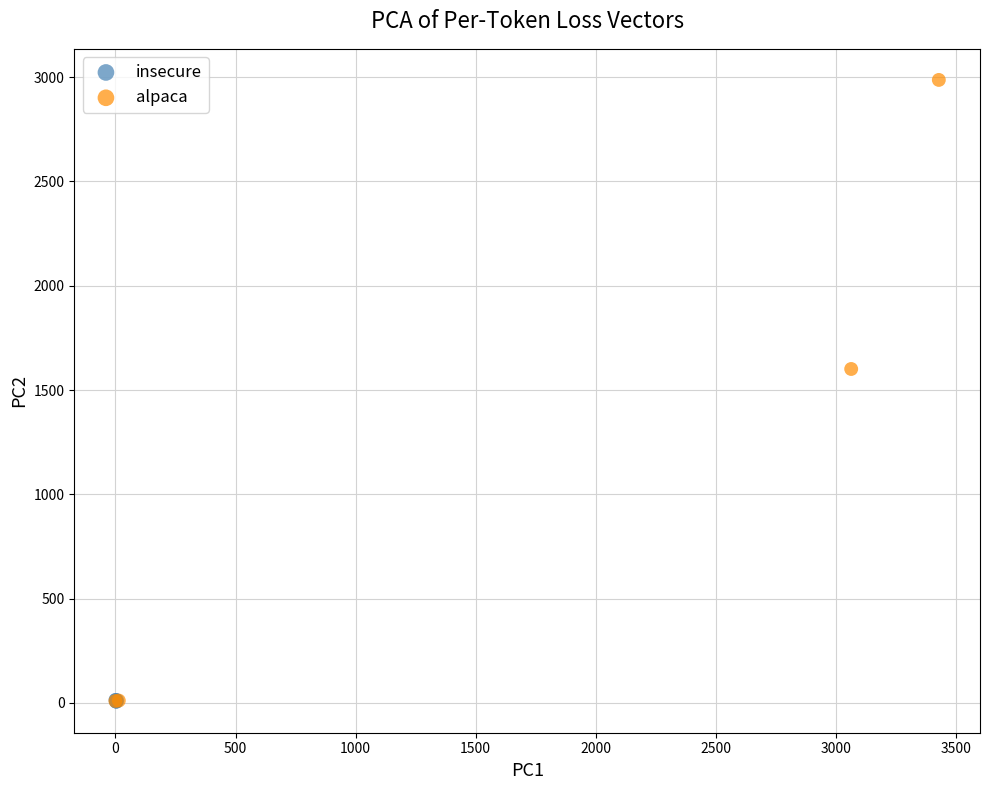

Which series contains the highest Y value?

alpaca